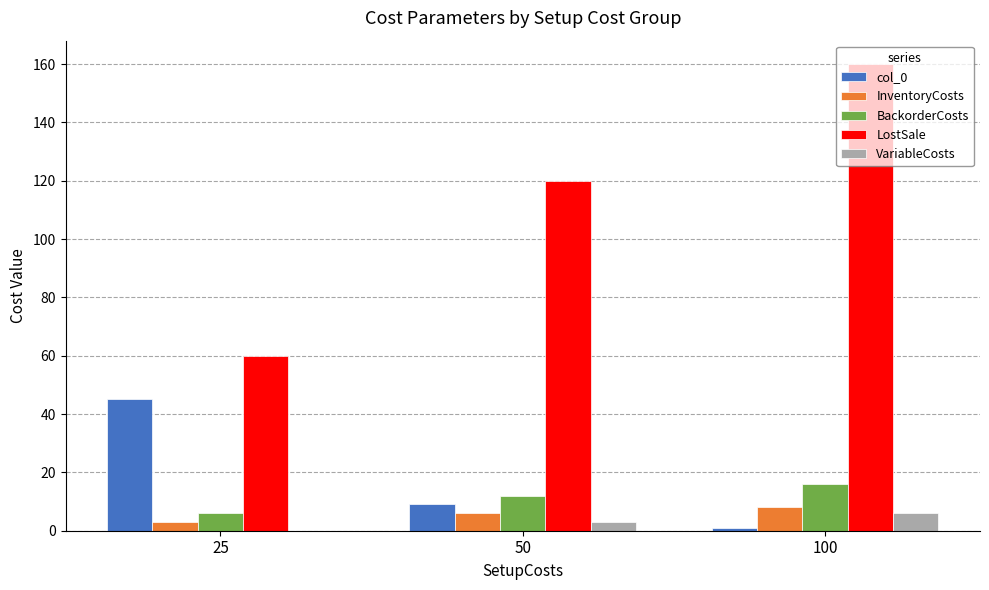

Which category has the highest value in the LostSale series?

100